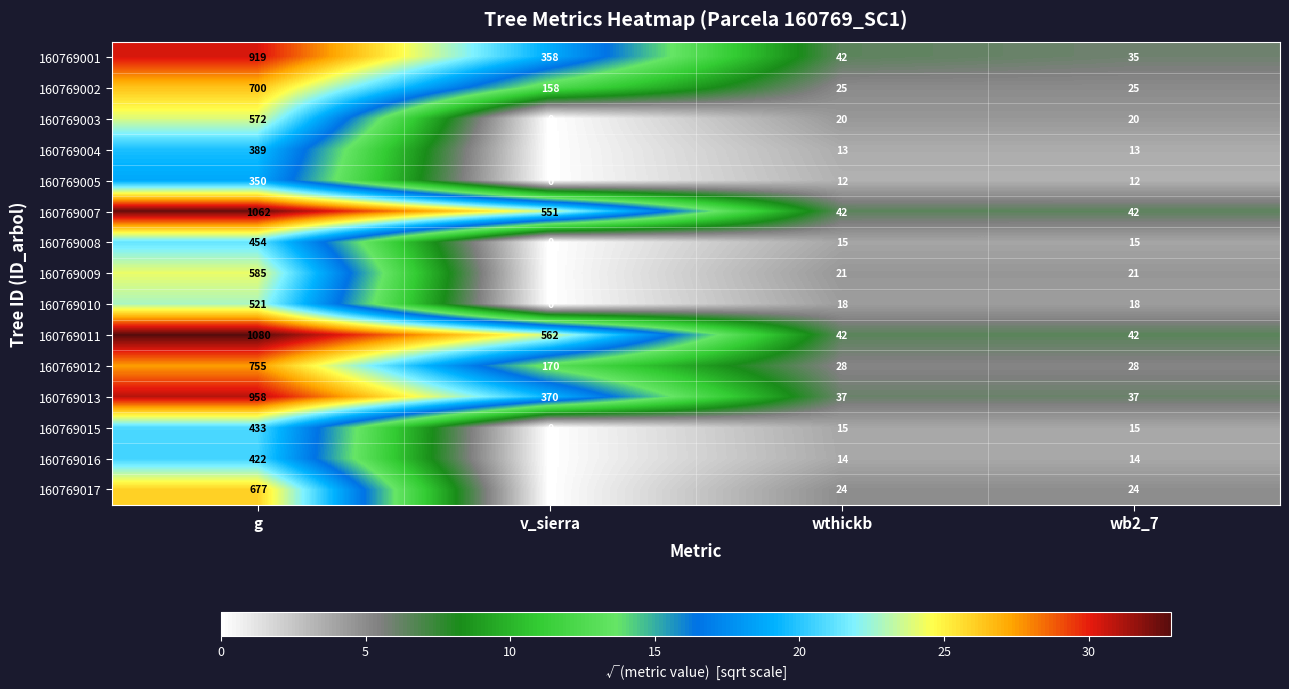

Where does the 160769017 series first go above 24?

g